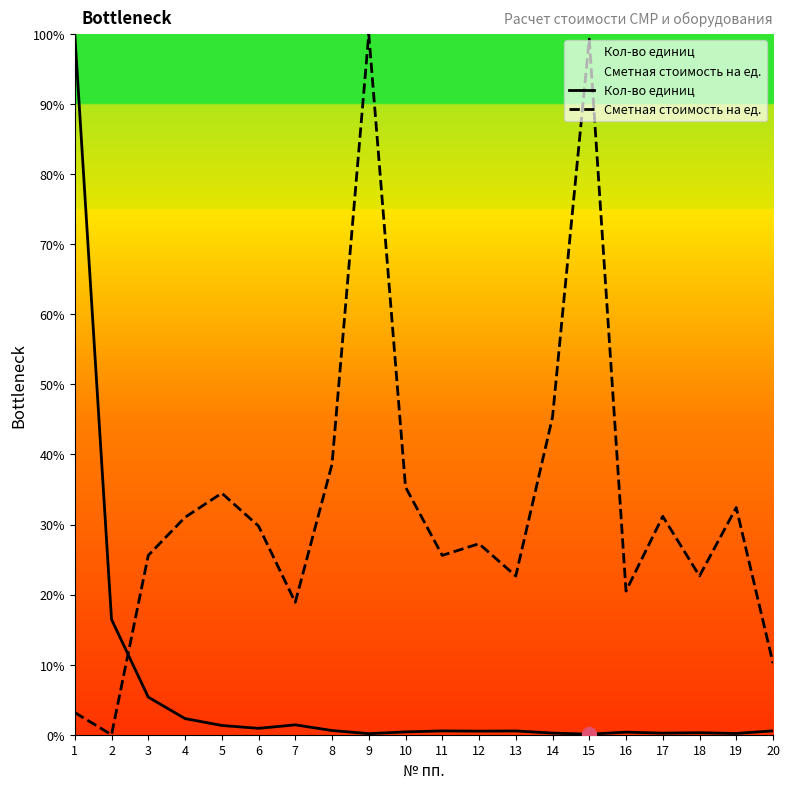

Reading left to right, transcribe all the data shown in this chart.

Кол-во единиц: 100.0	16.5	5.4	2.3	1.3	0.9	1.4	0.6	0.2	0.4	0.5	0.5	0.5	0.2	0.1	0.4	0.2	0.3	0.2	0.6
Сметная стоимость на ед.: 3.2	0.0	25.6	31.0	34.5	29.8	18.9	38.6	100.0	35.3	25.6	27.3	22.7	45.3	99.3	20.5	31.2	22.7	32.4	10.2